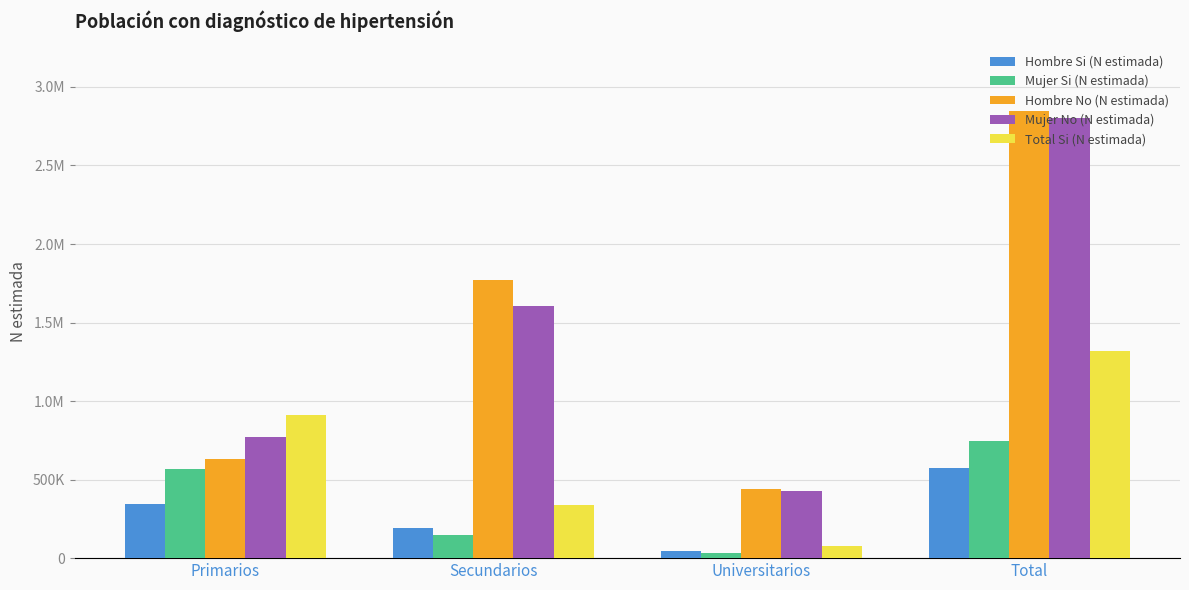

Which category has the lowest value across all series?

Universitarios